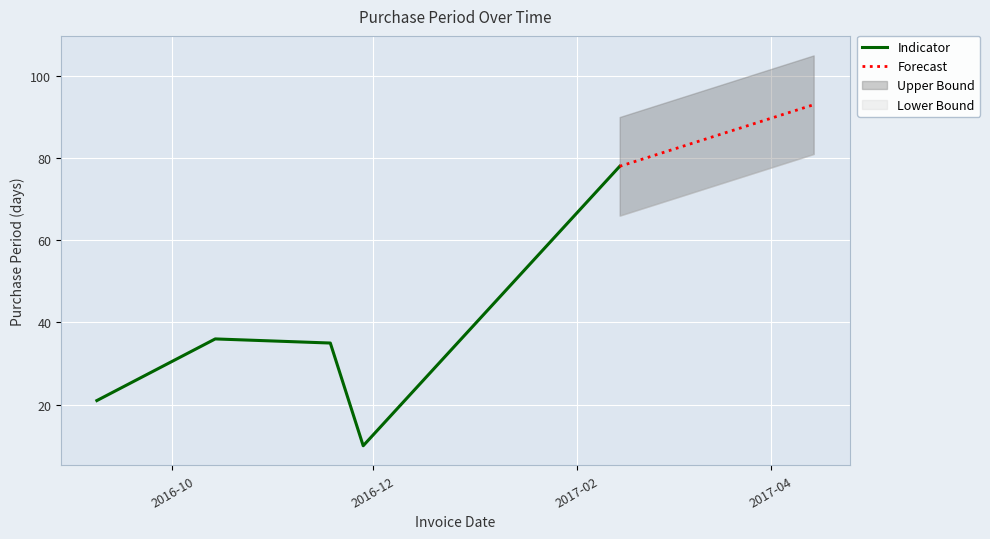

Is this an area chart (filled region under the line)?

No